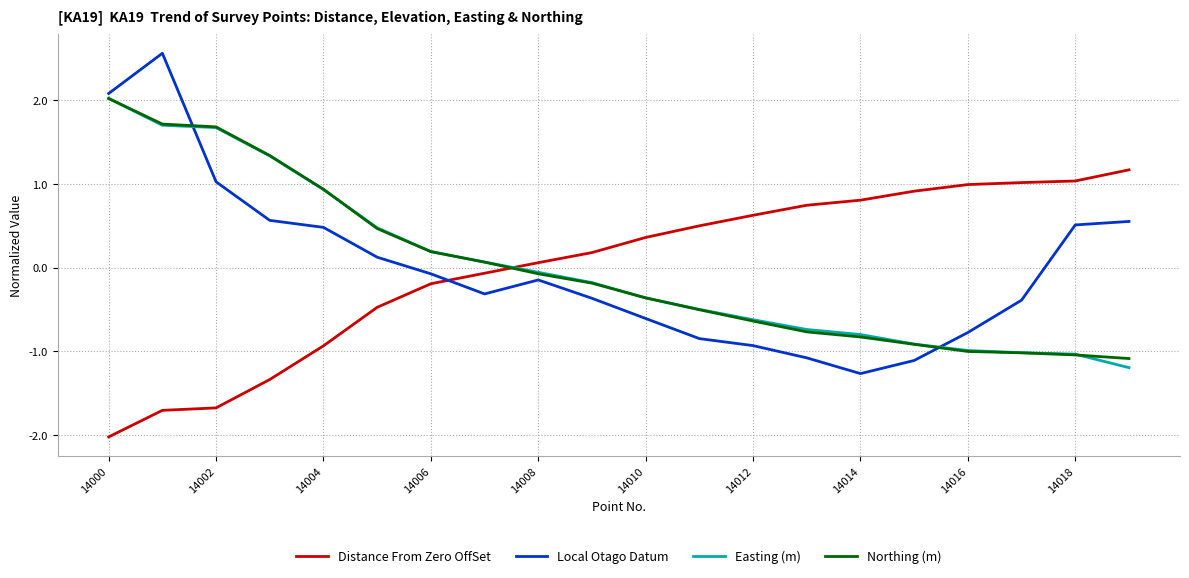

What is the highest value of the Northing (m) series?

2.0